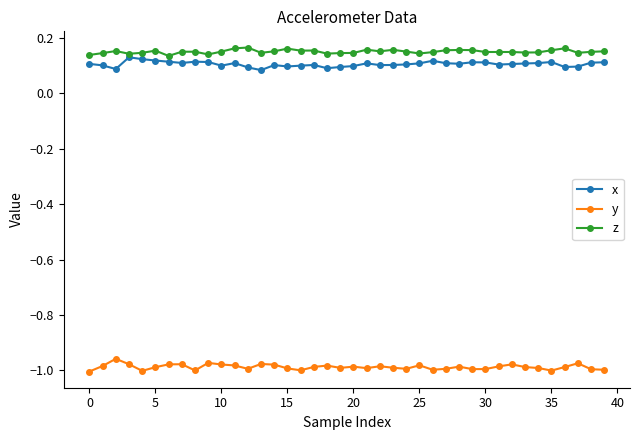

True or false: x and y intersect in this chart.

False